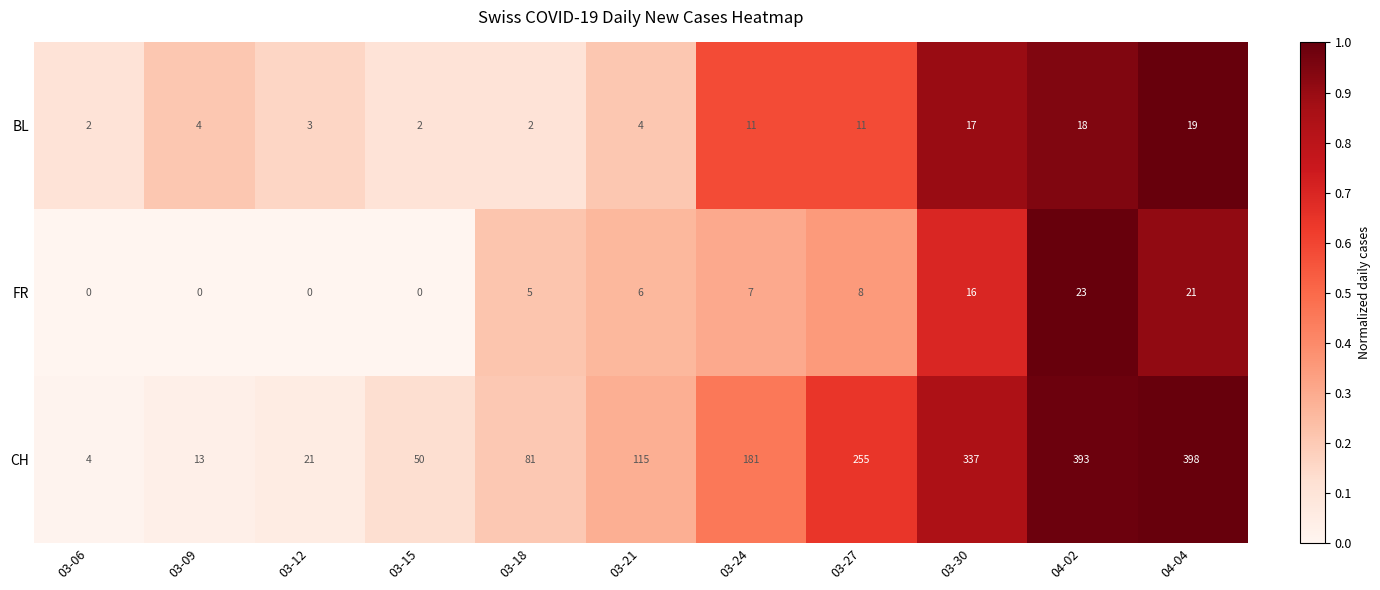

True or false: FR has a value of 23 at 04-02.

True